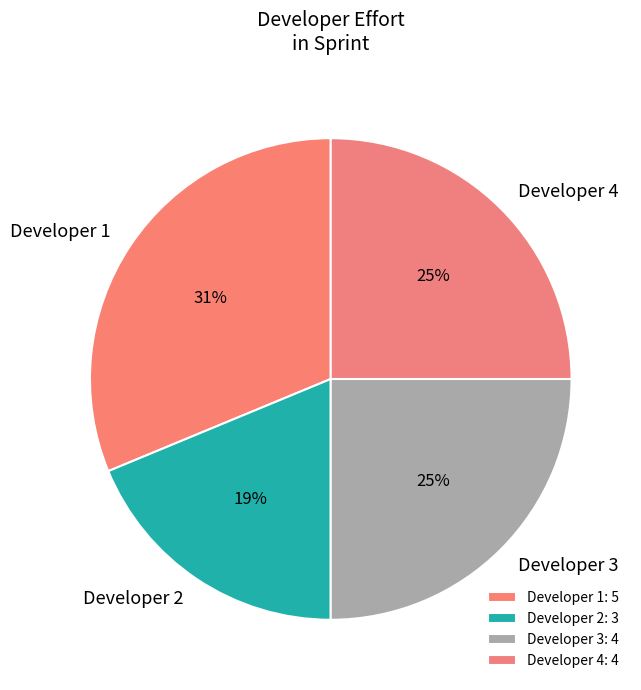

Combined, do Developer 1 and Developer 4 account for over 50%?

Yes